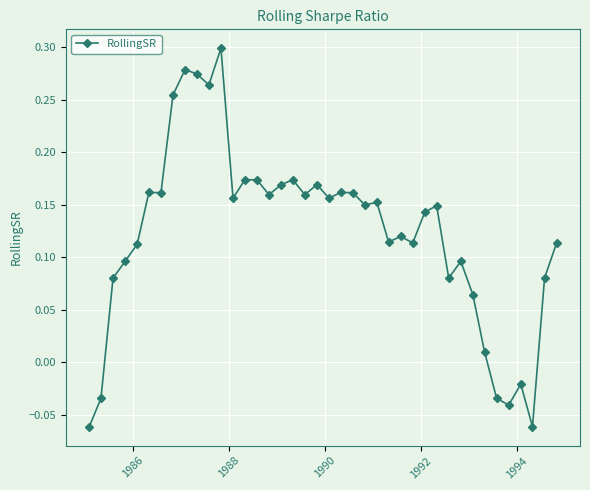

Count the number of values greater than 0.

34